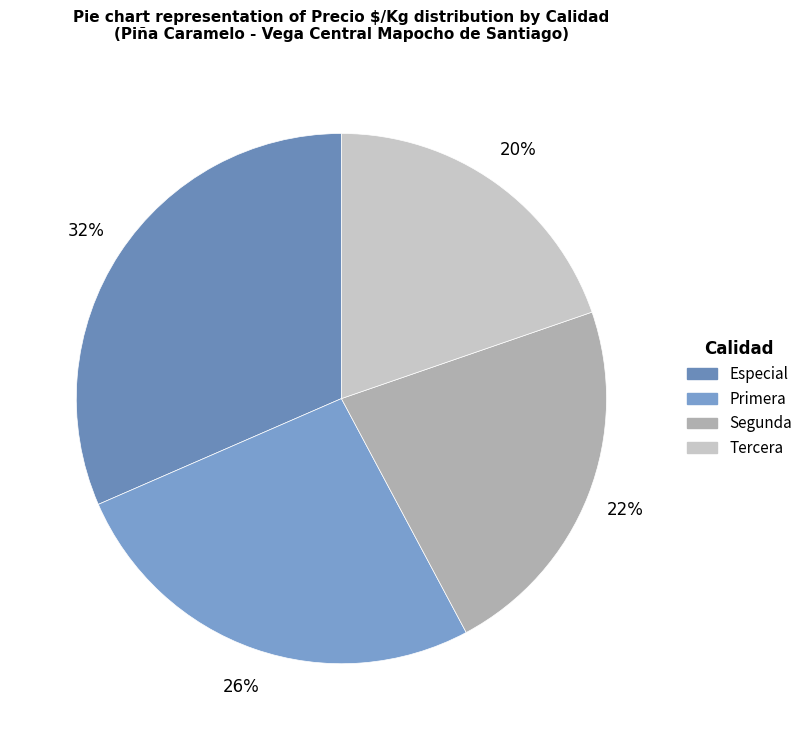

Approximately how many times larger is the value at Tercera compared to Especial?

0.6